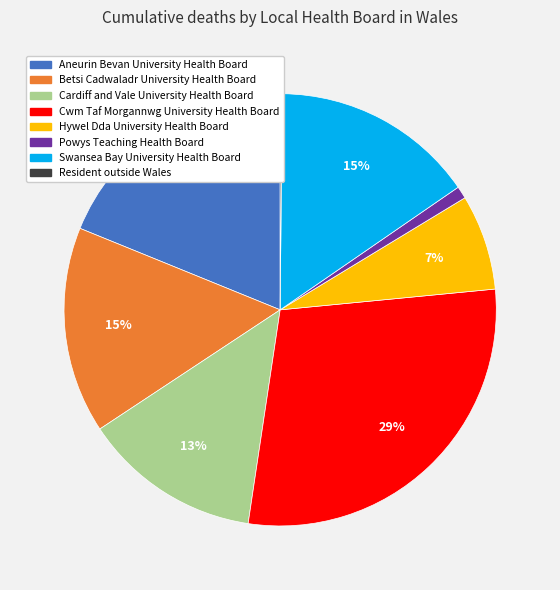

Does any single category account for the majority?

No